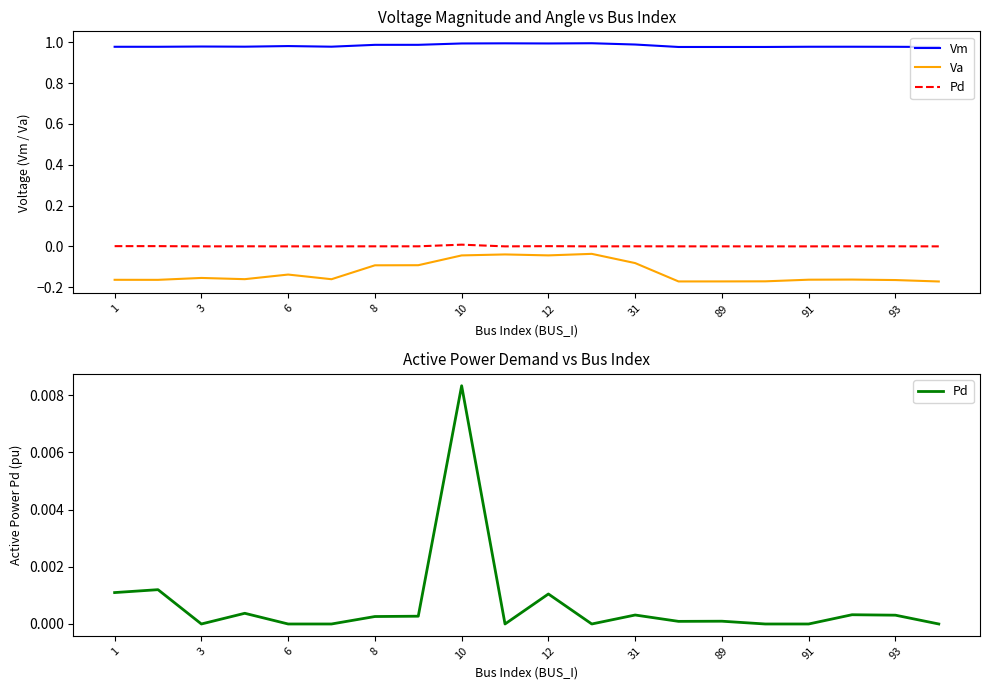

True or false: Va and Pd intersect in this chart.

False